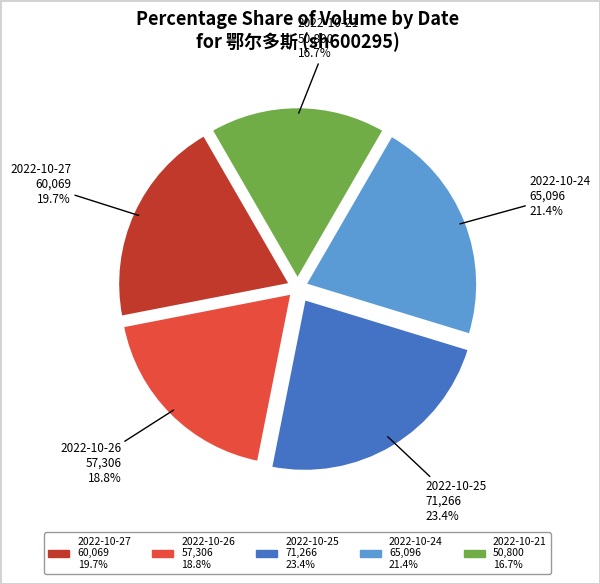

Is there a majority slice in this chart?

No